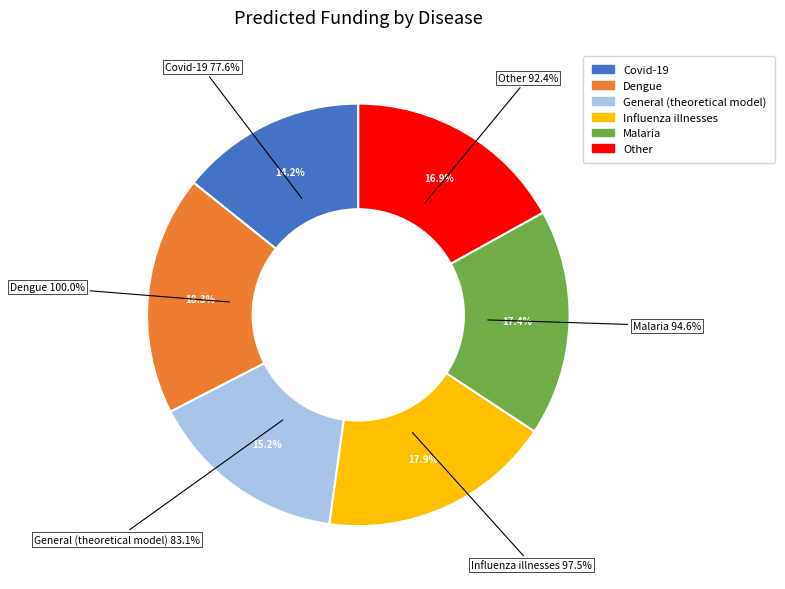

What is the change in value from General (theoretical model) to Other?

+9.3